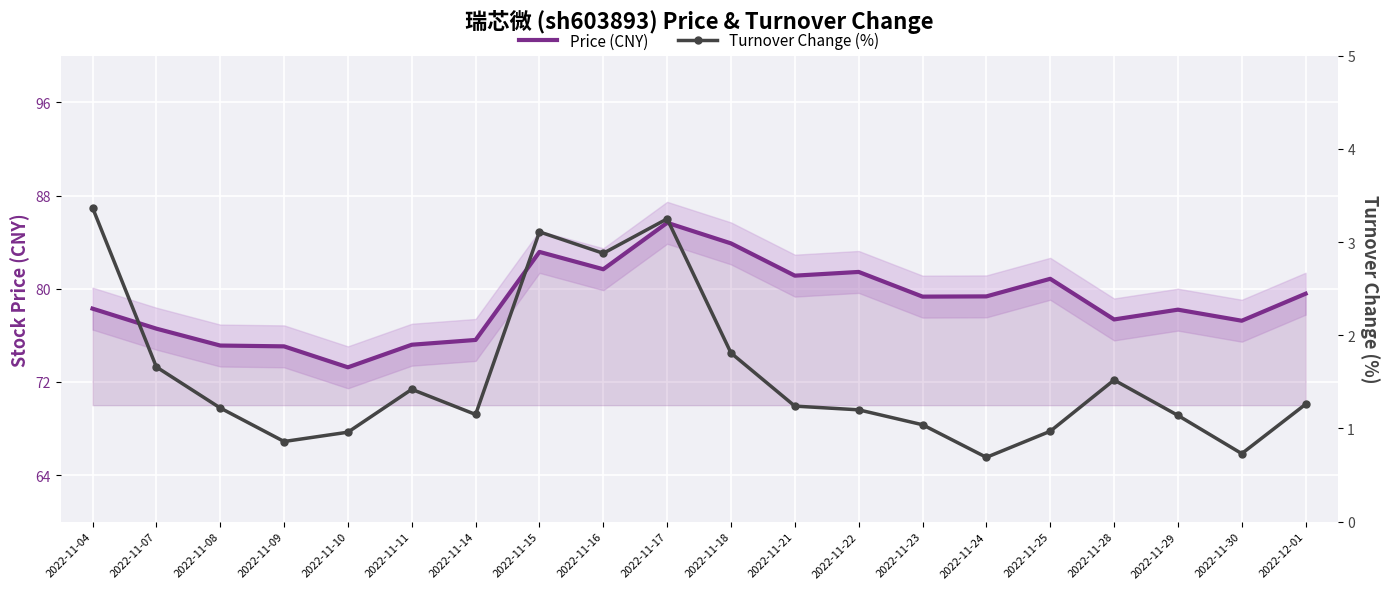

What is the average value of the price series?

78.9